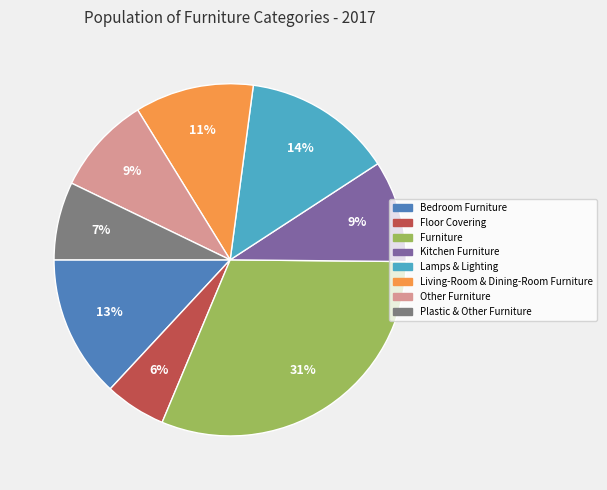

What percentage is the Lamps & Lighting slice, to the nearest percent?

14%